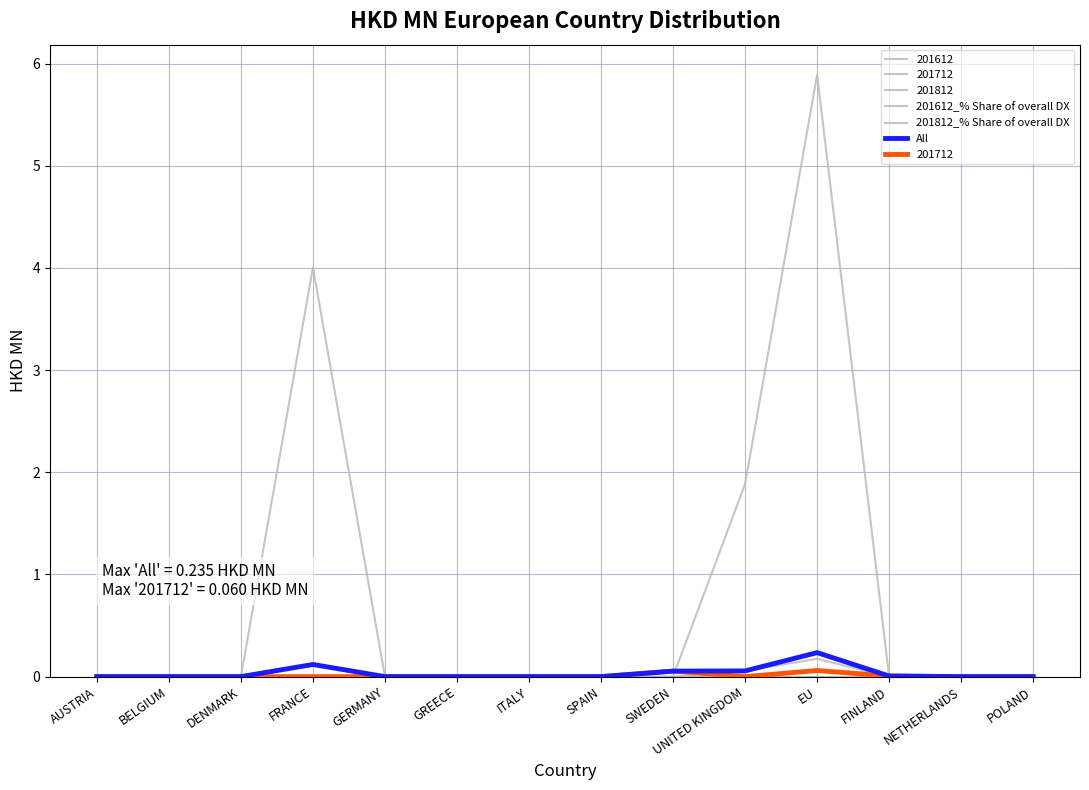

What position from the left is NETHERLANDS?

13